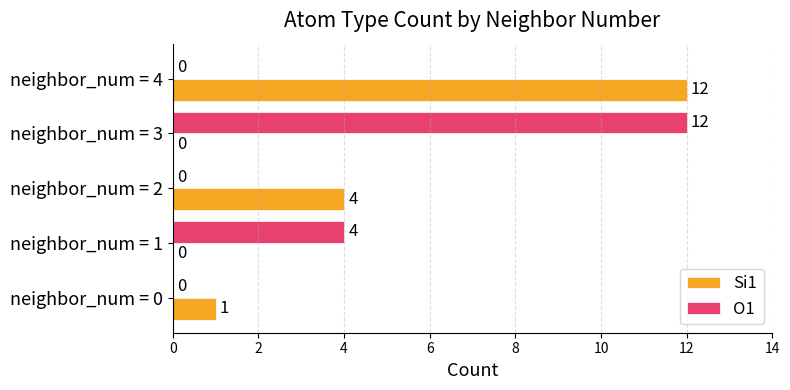

What is the total value across all series at neighbor_num = 4?

12